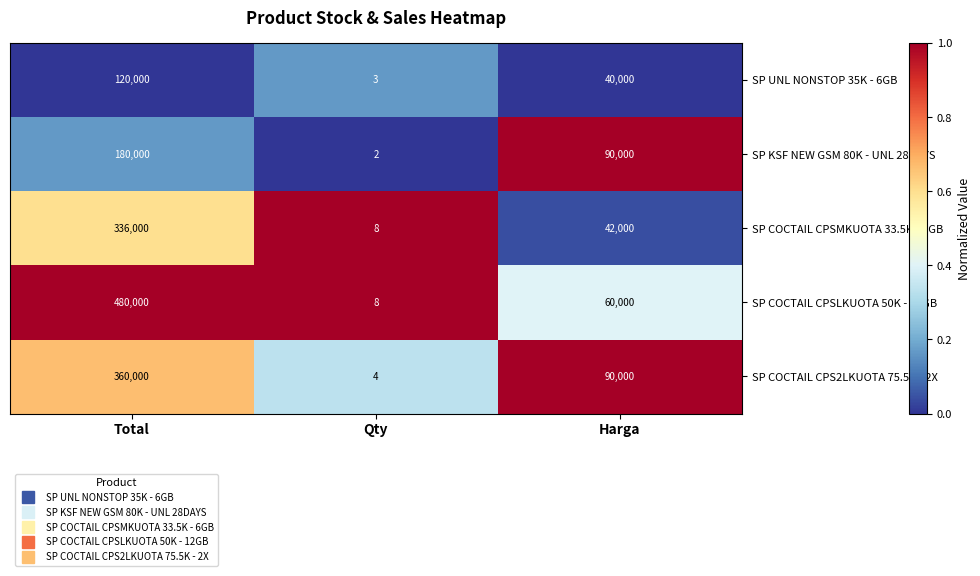

How many distinct data groups are displayed?

5